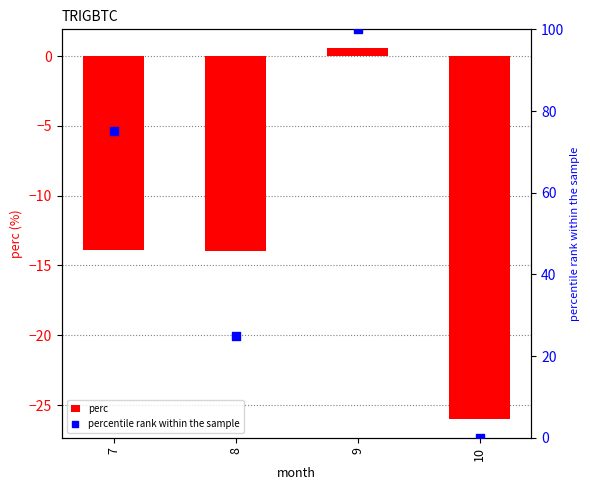

Which series has the largest total across all categories?

percentile rank within the sample